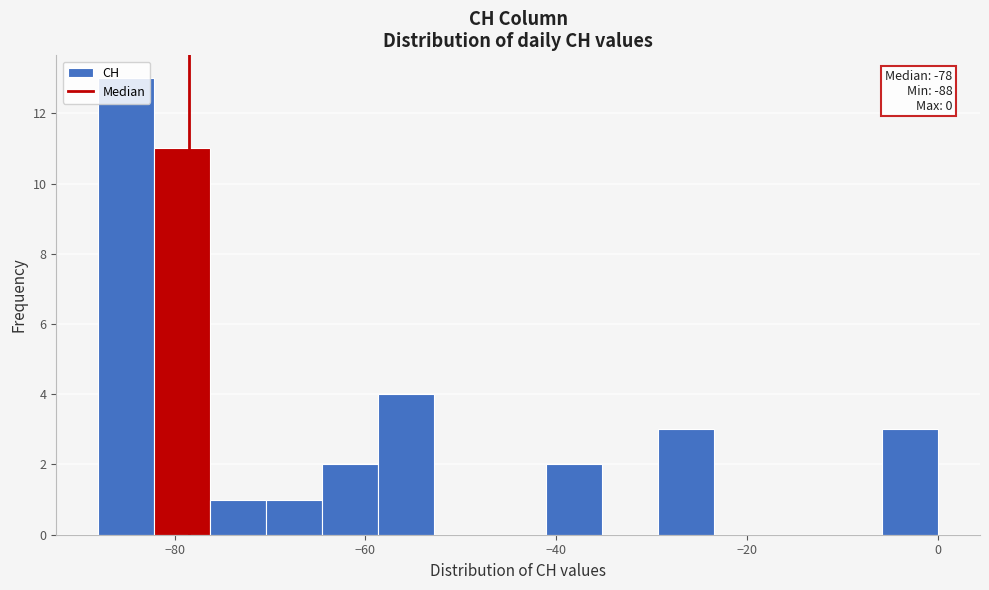

Read against the x-axis, roughly where is the centre of the tallest bar?

-86